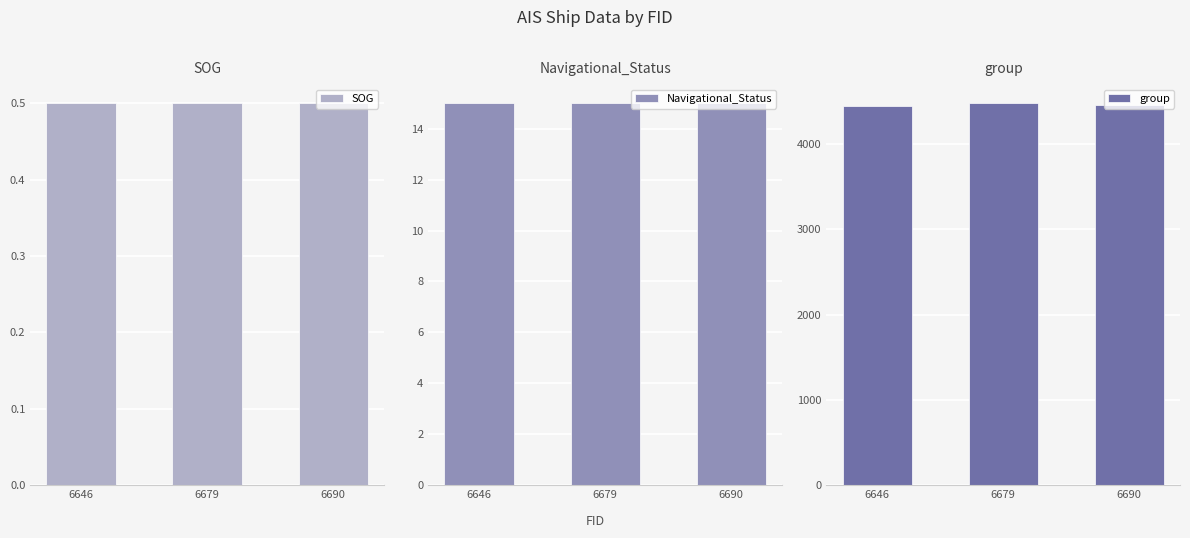

Which category has the highest value across all series?

6679